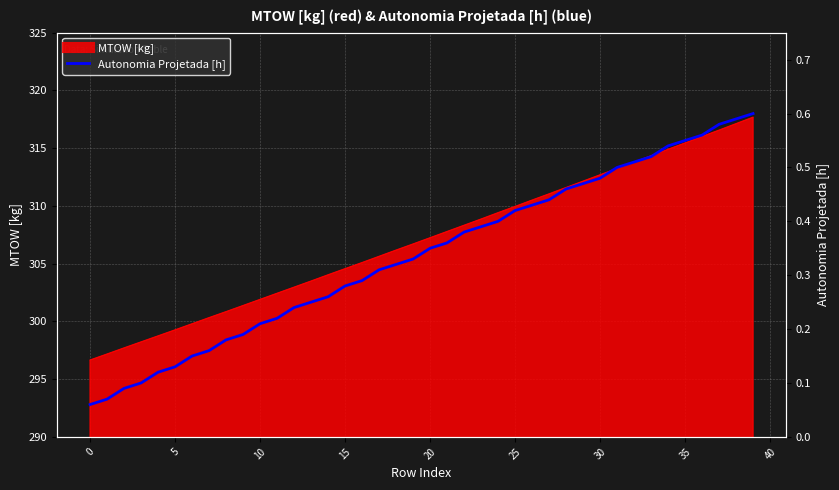

How many data points does each series have?

40